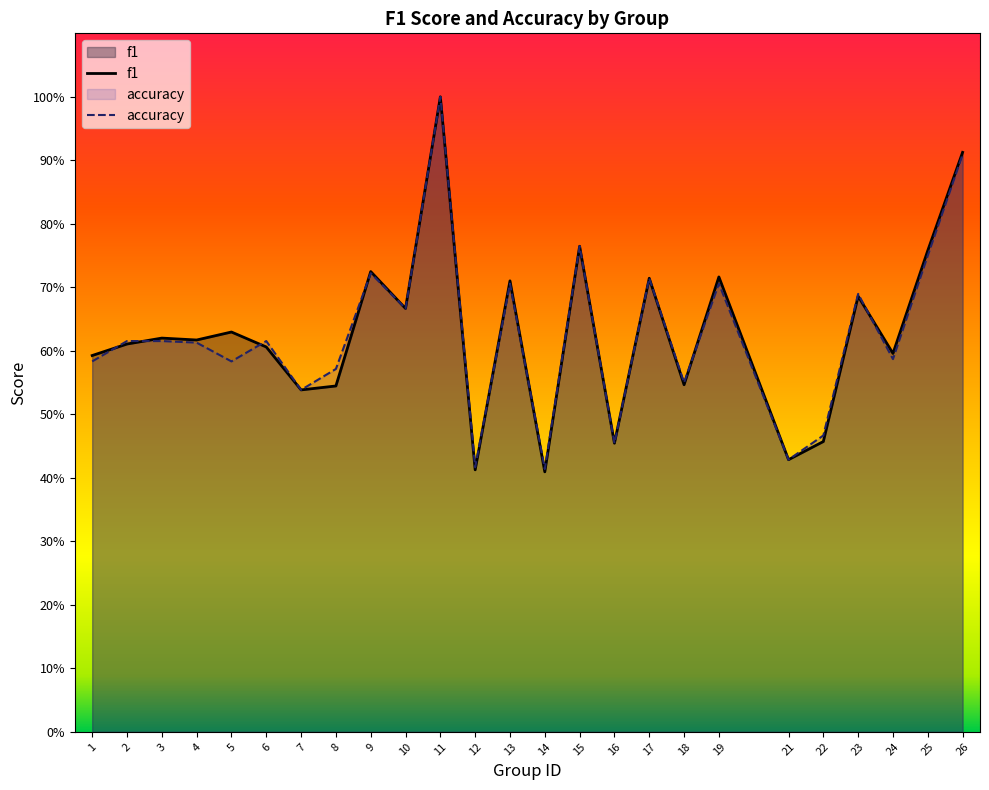

What is the value of the f1 point at the 23rd from the left?

0.6